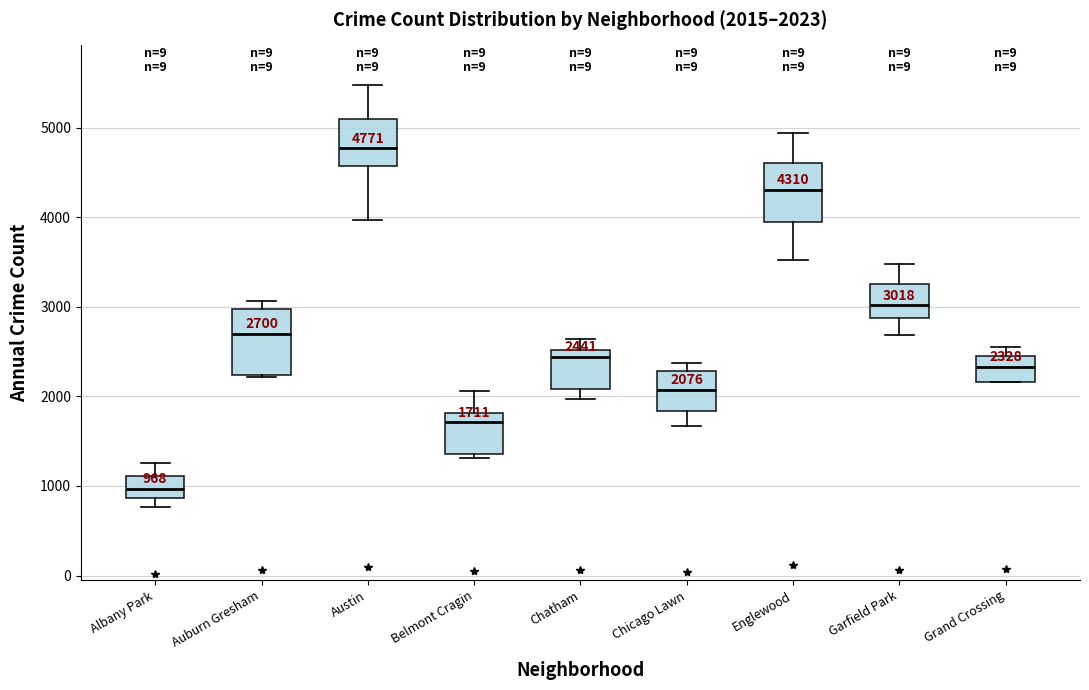

Which box has the highest median line?

Austin